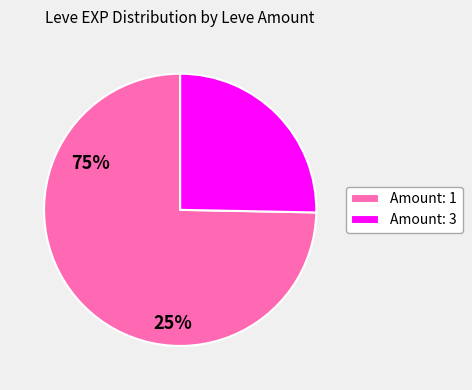

Between Amount: 3 and Amount: 1, which is larger?

Amount: 1